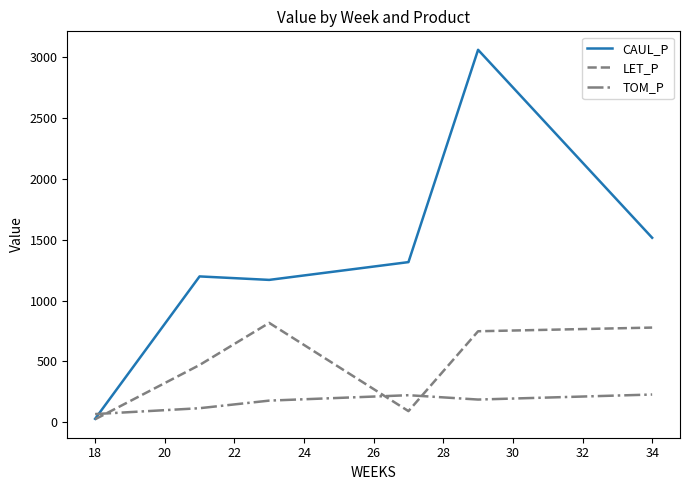

Is this an area chart (filled region under the line)?

No